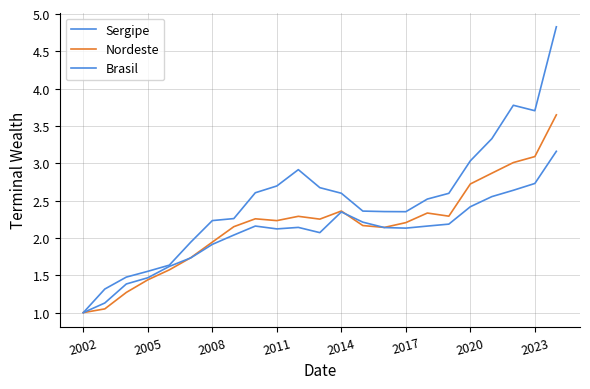

What is the sum of all Nordeste values?

50.0